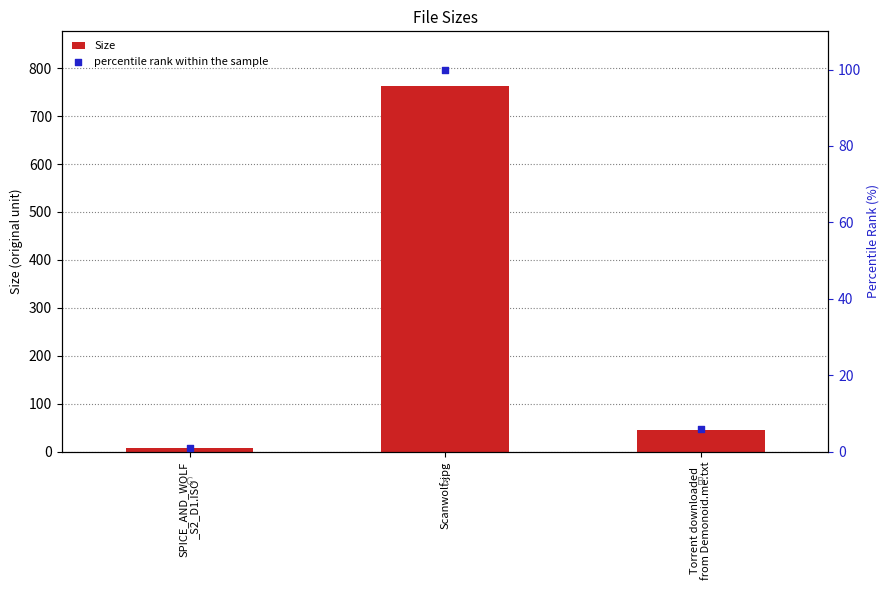

What are all the series names shown in the legend?

Size, percentile rank within the sample